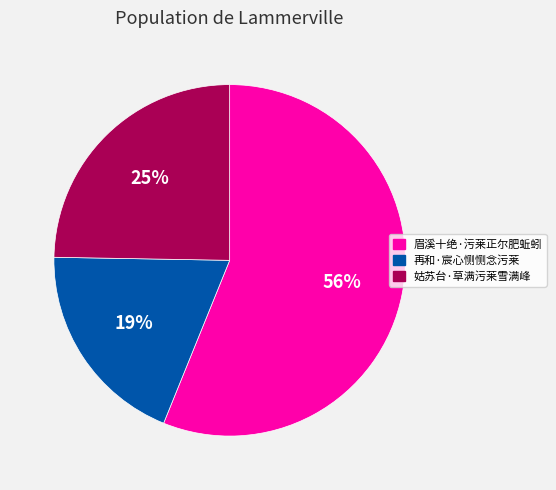

How many slices are in this pie chart?

3